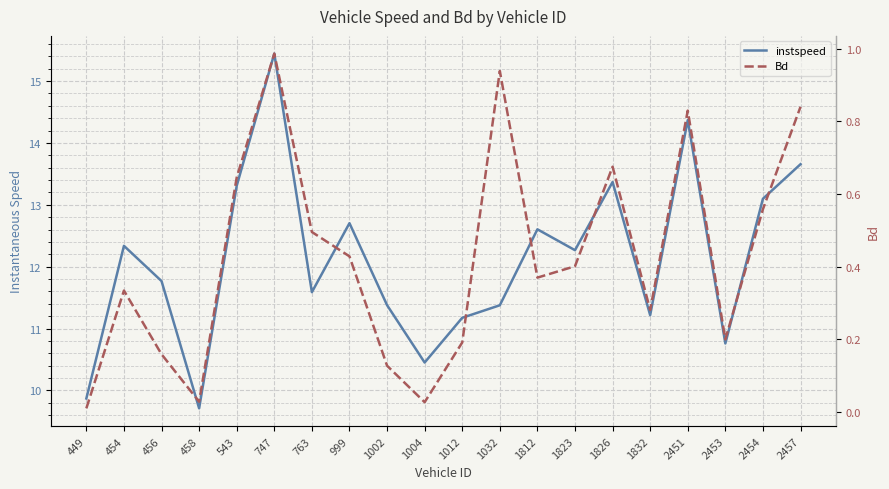

In instspeed, how many points are lower than both neighbors (excluding endpoints)?

6